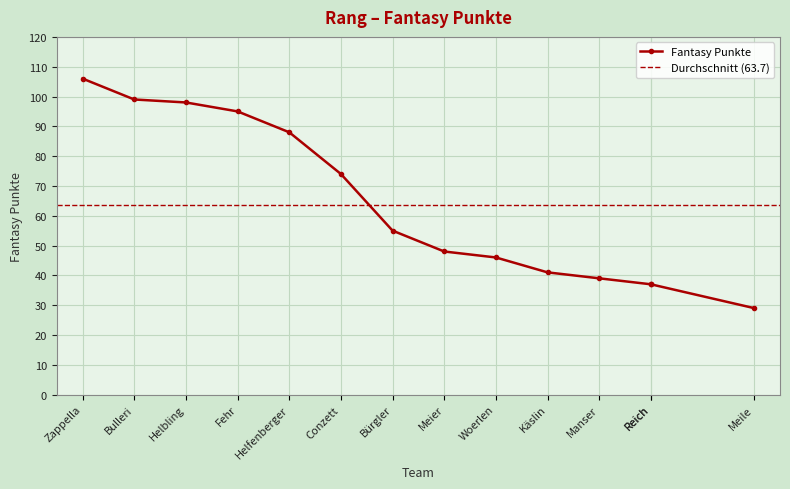

What is the average value?

64